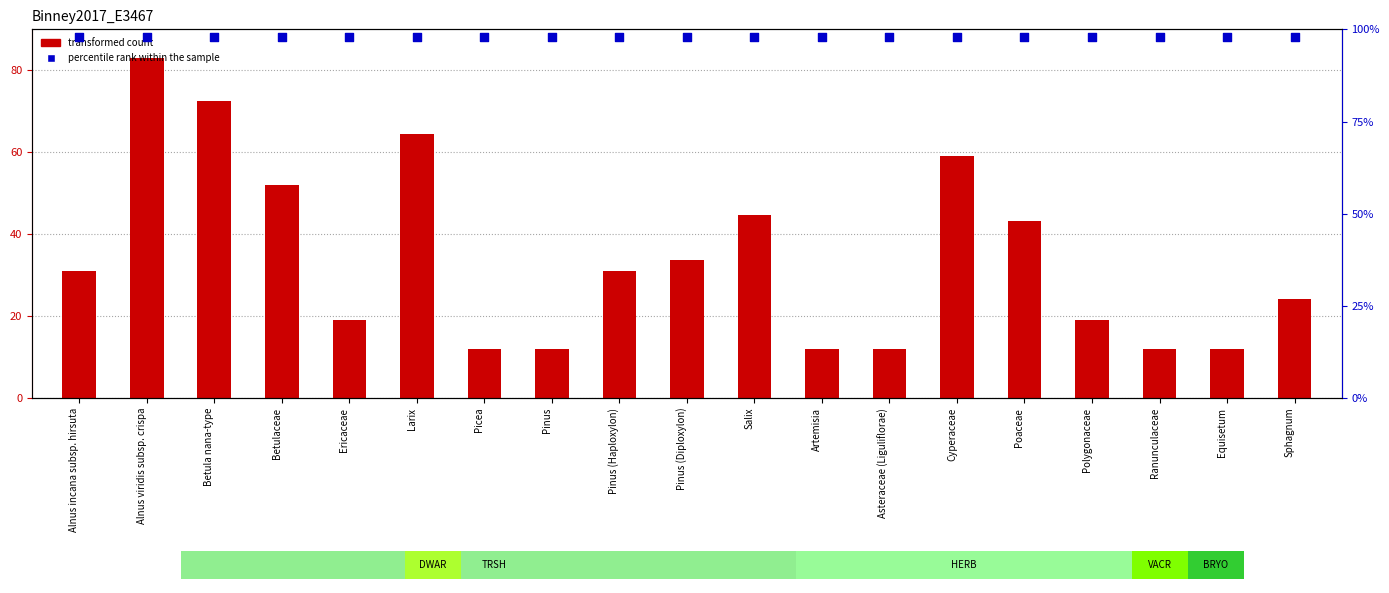

Which series contains the highest Y value?

percentile rank within the sample